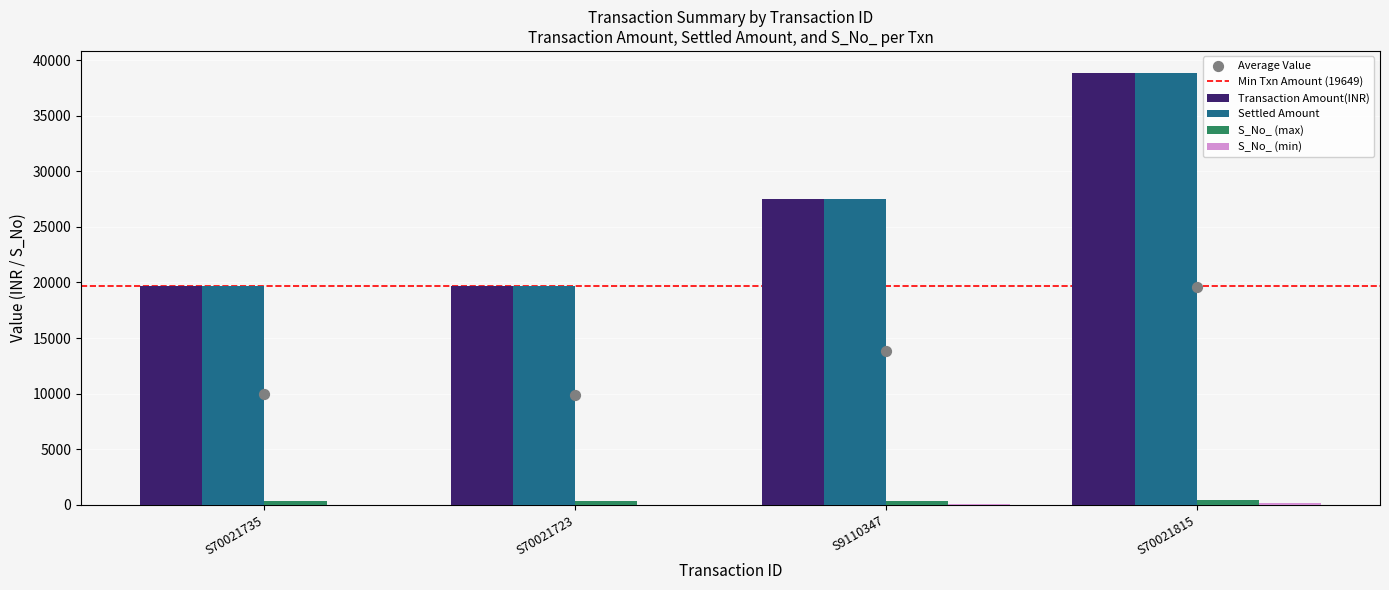

Which series has the largest total across all categories?

Transaction Amount(INR)